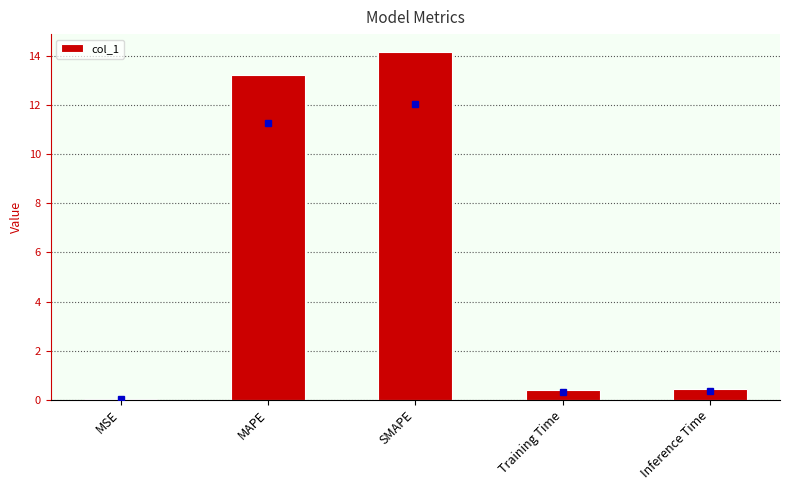

What is the average value?

5.7